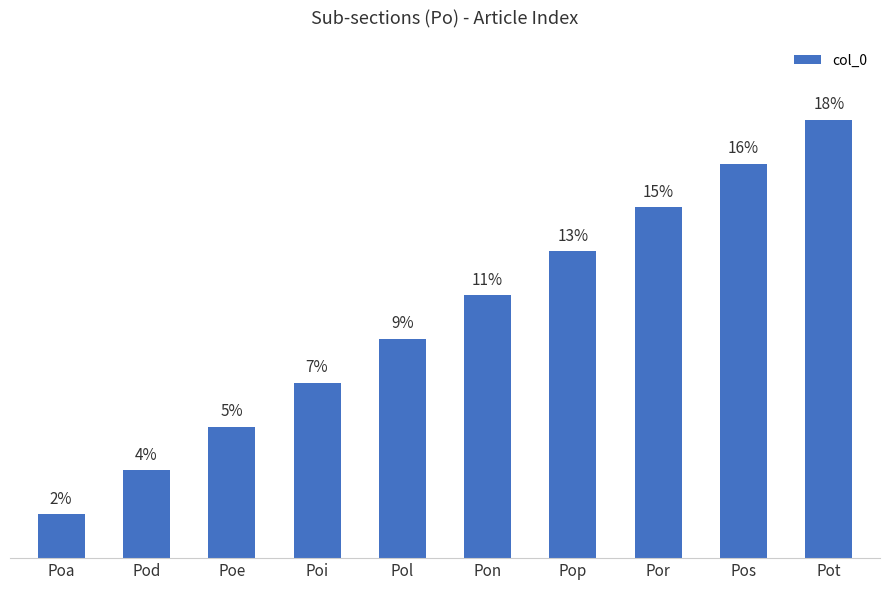

At which category does the chart reach its minimum across all series?

Poa